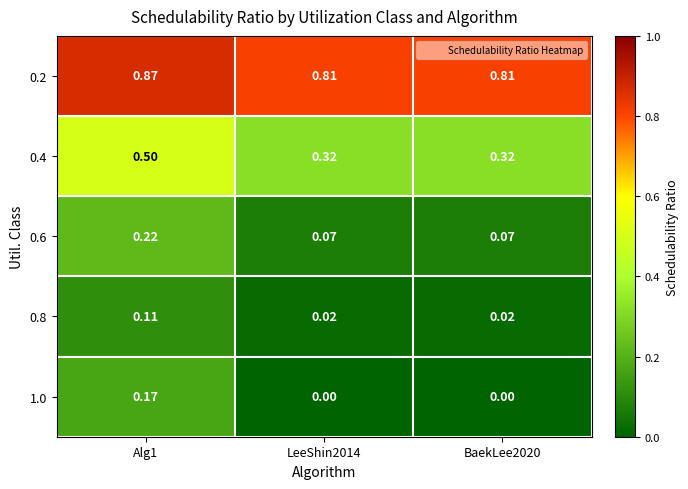

At how many categories does at least one series exceed 0?

3